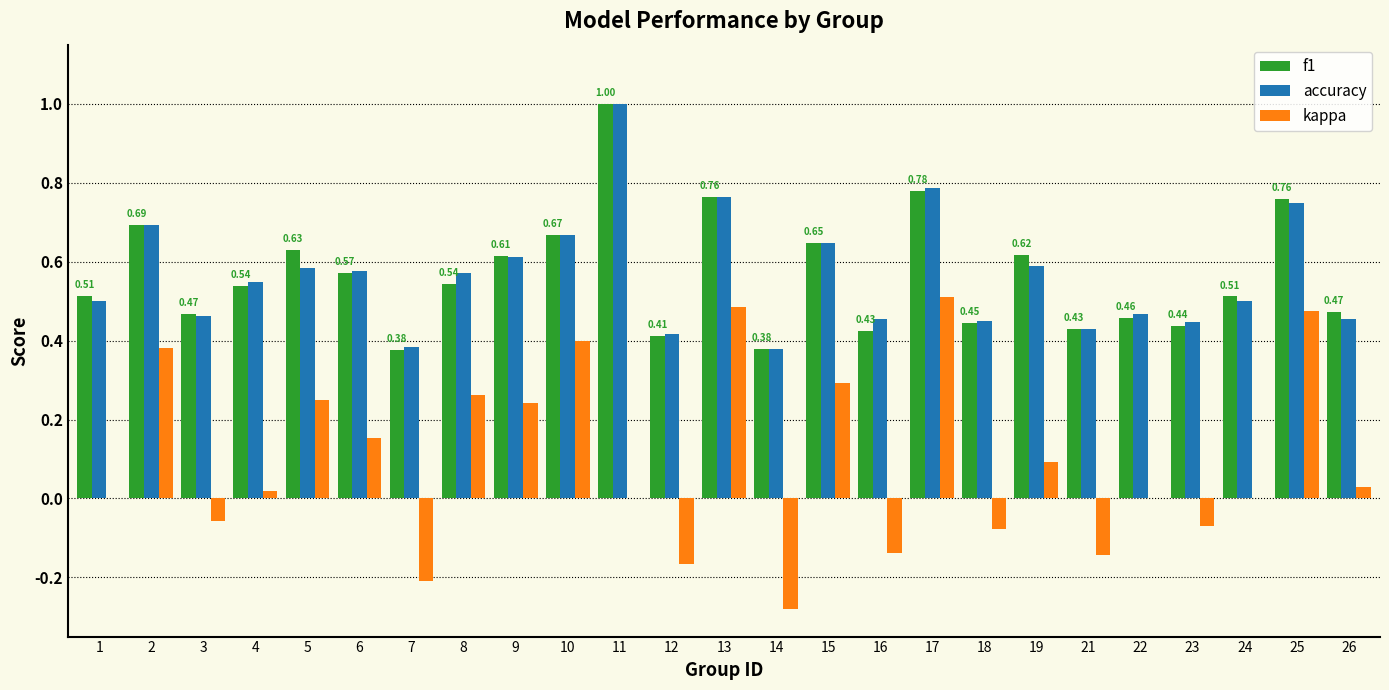

Is the value of kappa at 18 greater than the value of accuracy at 7?

No